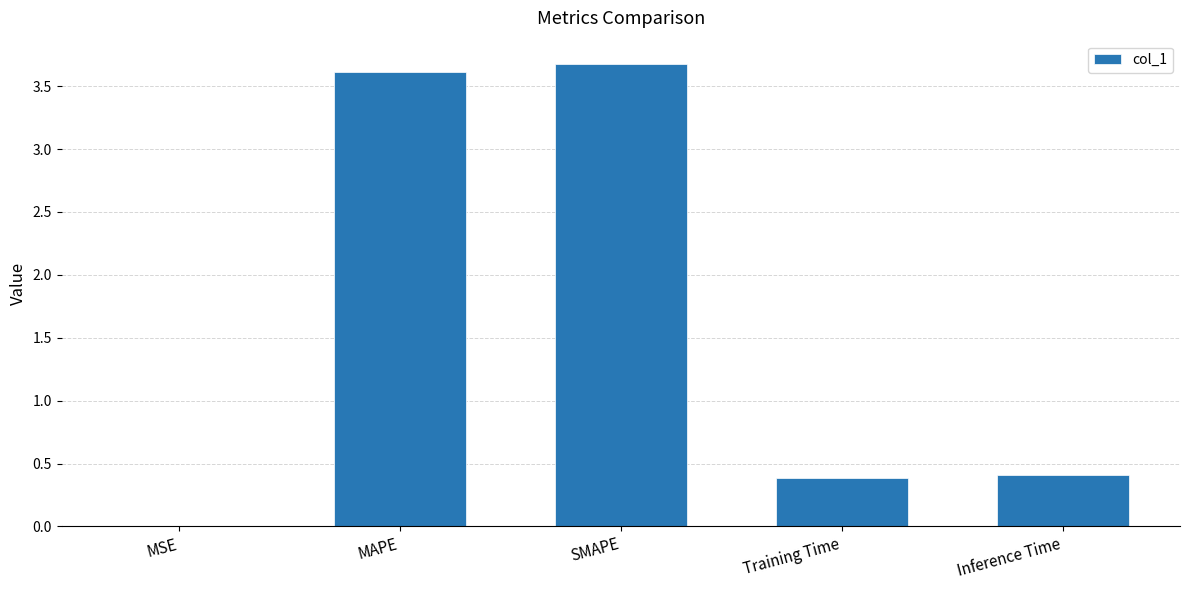

What is the sum of the values at Training Time and SMAPE?

4.1